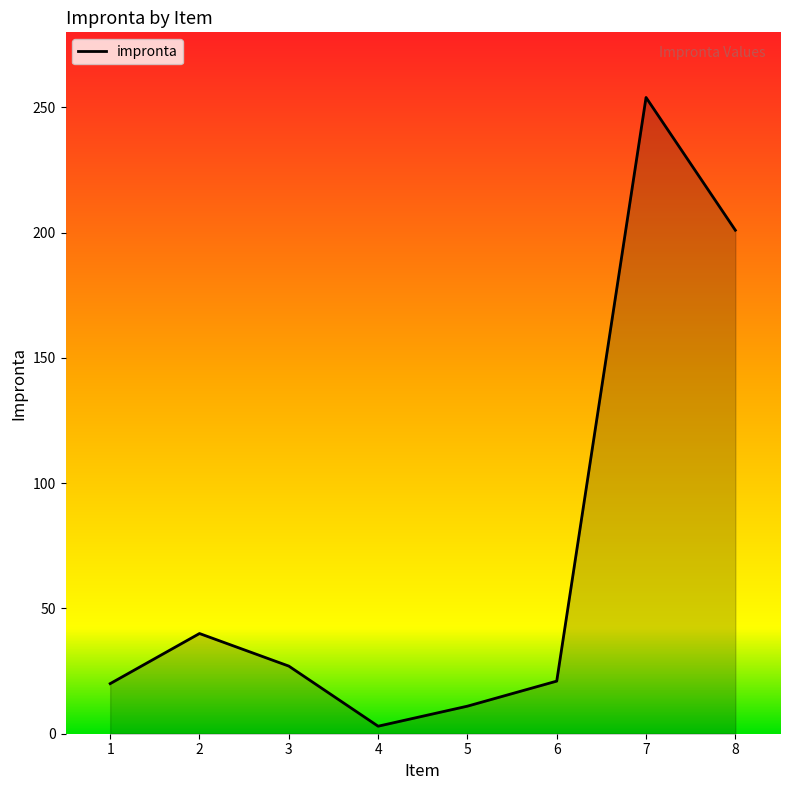

What is the change in value from 1 to 8?

+181